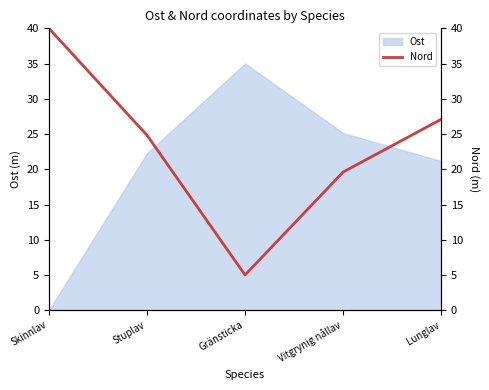

At which label does the data first exceed 24?

Skinnlav